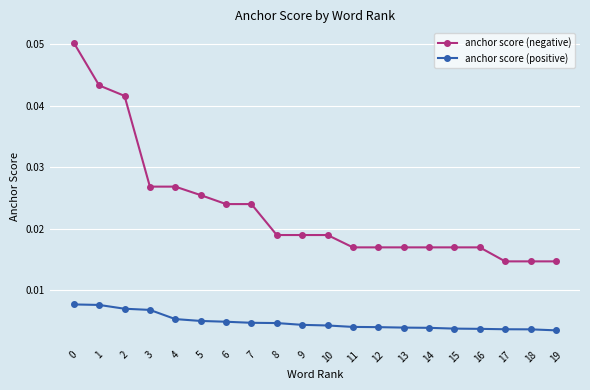

True or false: anchor score (positive) and anchor score (negative) cross at least once.

False